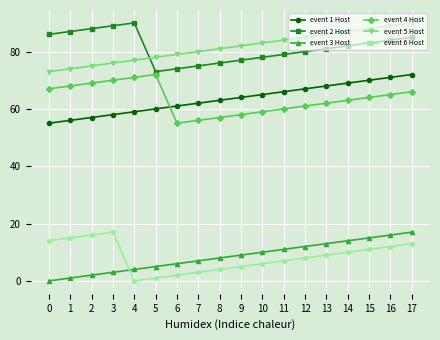

At how many categories does at least one series exceed 44?

18